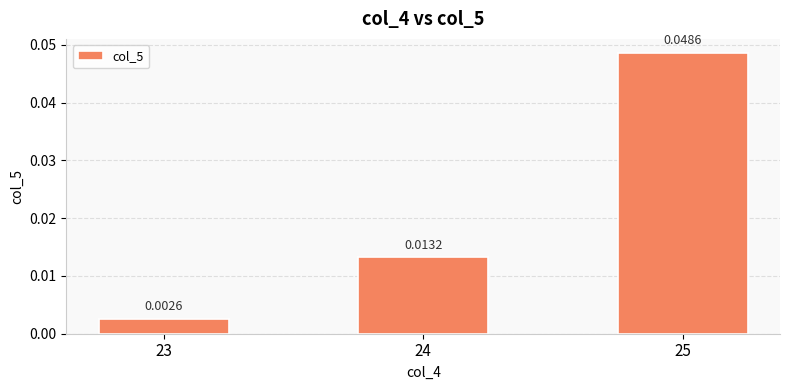

How many bars are there in total?

3